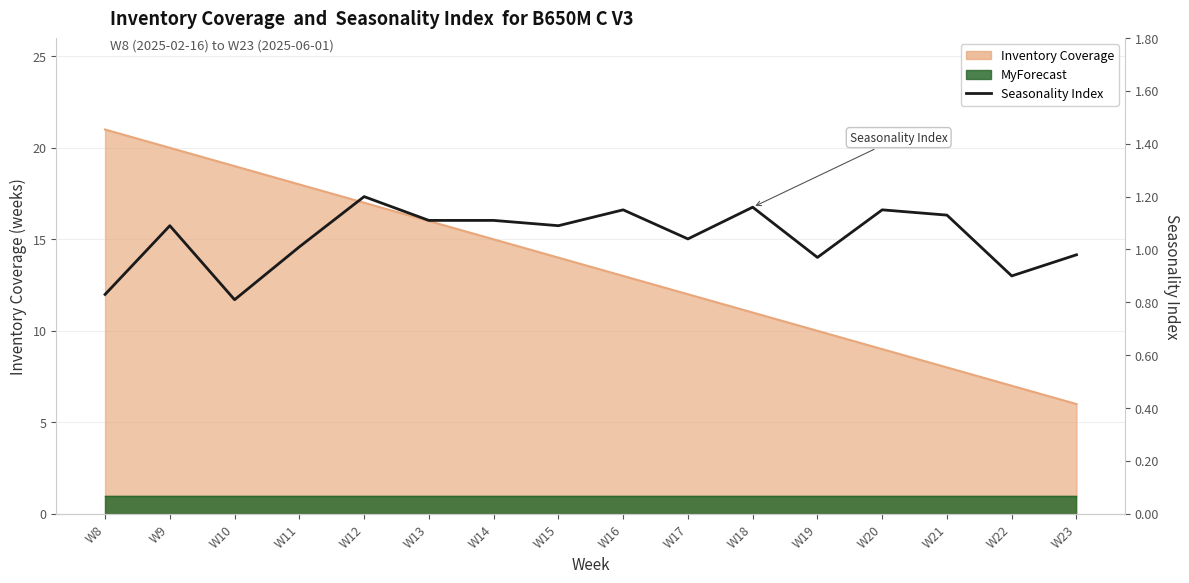

Reading left to right, list all the values displayed in this chart.

W8=0.8	W9=1.1	W10=0.8	W11=1.0	W12=1.2	W13=1.1	W14=1.1	W15=1.1	W16=1.1	W17=1.0	W18=1.2	W19=1.0	W20=1.1	W21=1.1	W22=0.9	W23=1.0